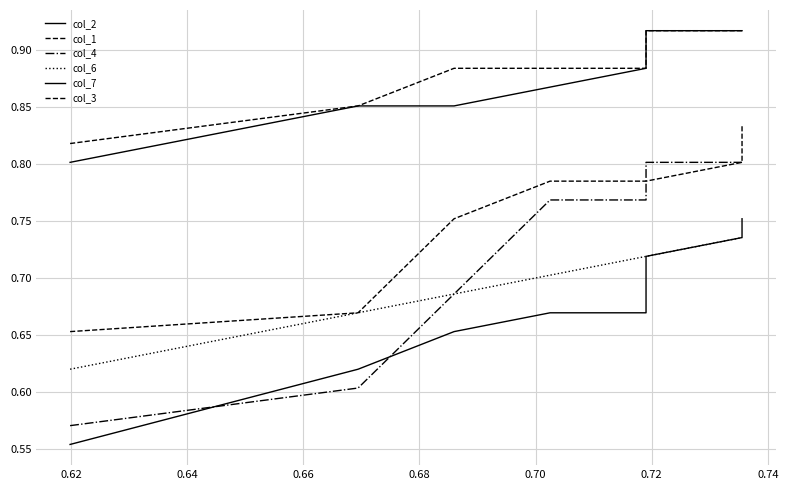

What are all the series names shown in the legend?

col_2, col_1, col_4, col_6, col_7, col_3